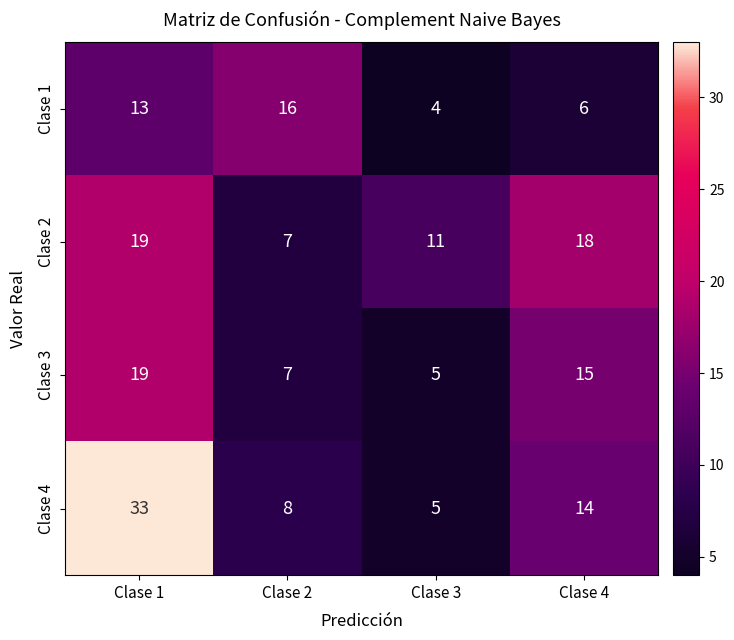

What is the difference between the highest and lowest values at Clase 1?

20